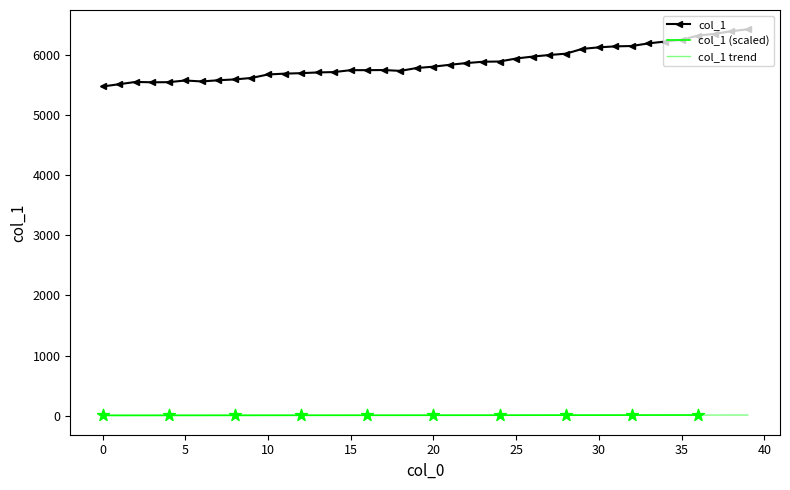

What is the ratio of the value at 26 to the value at 10?

1.1